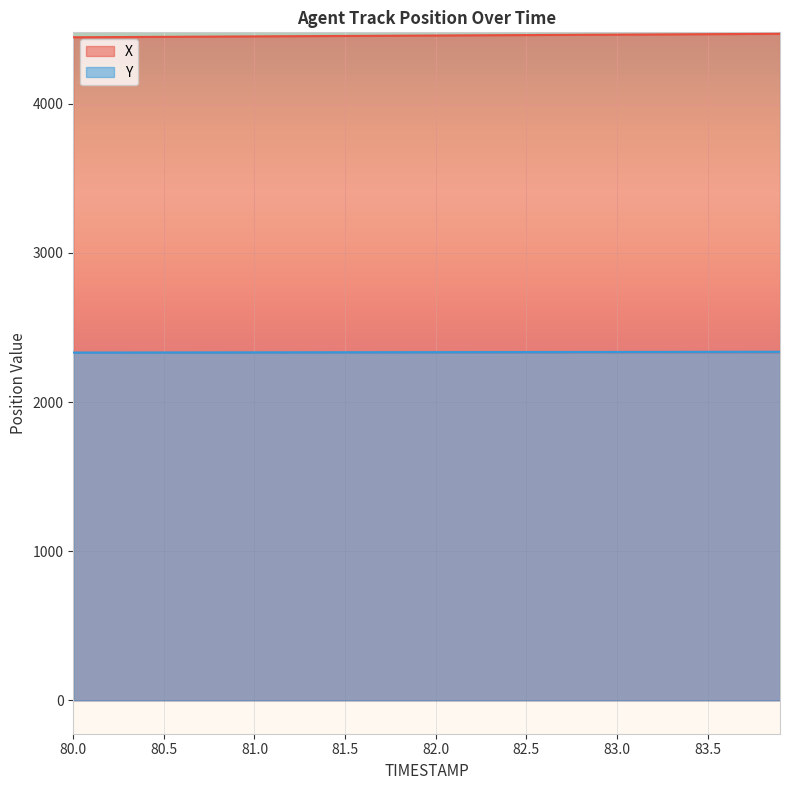

What is the difference between the maximum and minimum values in the Y series?

5.3